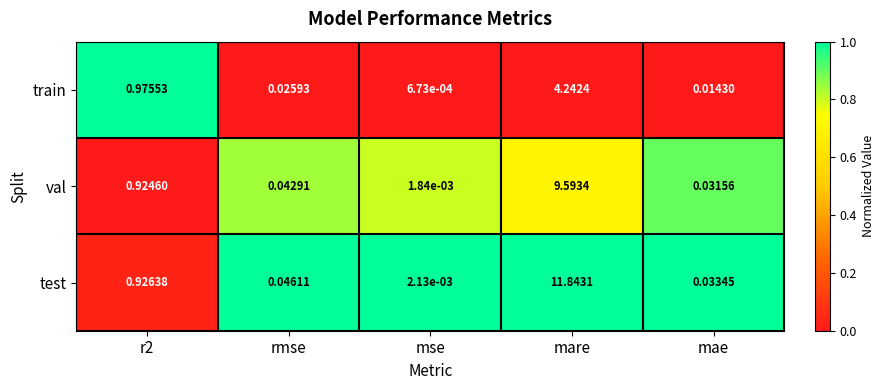

Which series has the largest range (max minus min)?

test